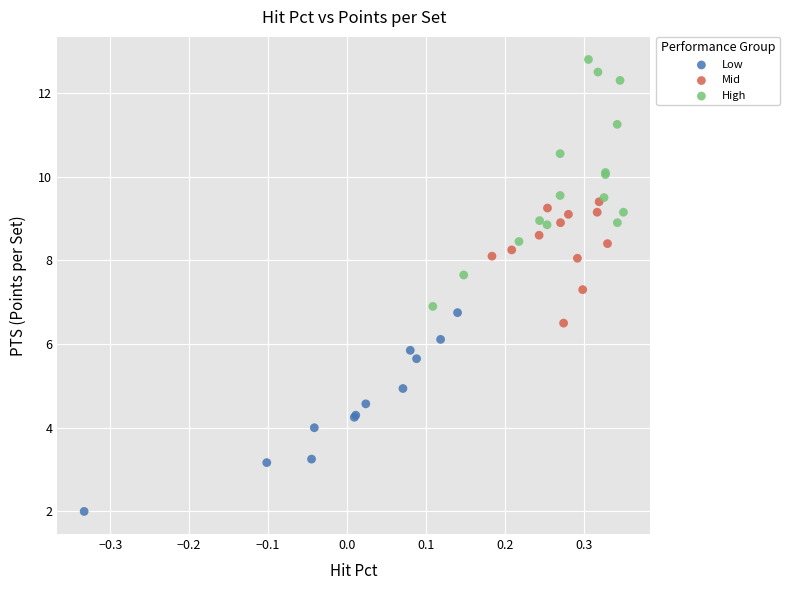

What are all the series names shown in the legend?

Low, Mid, High